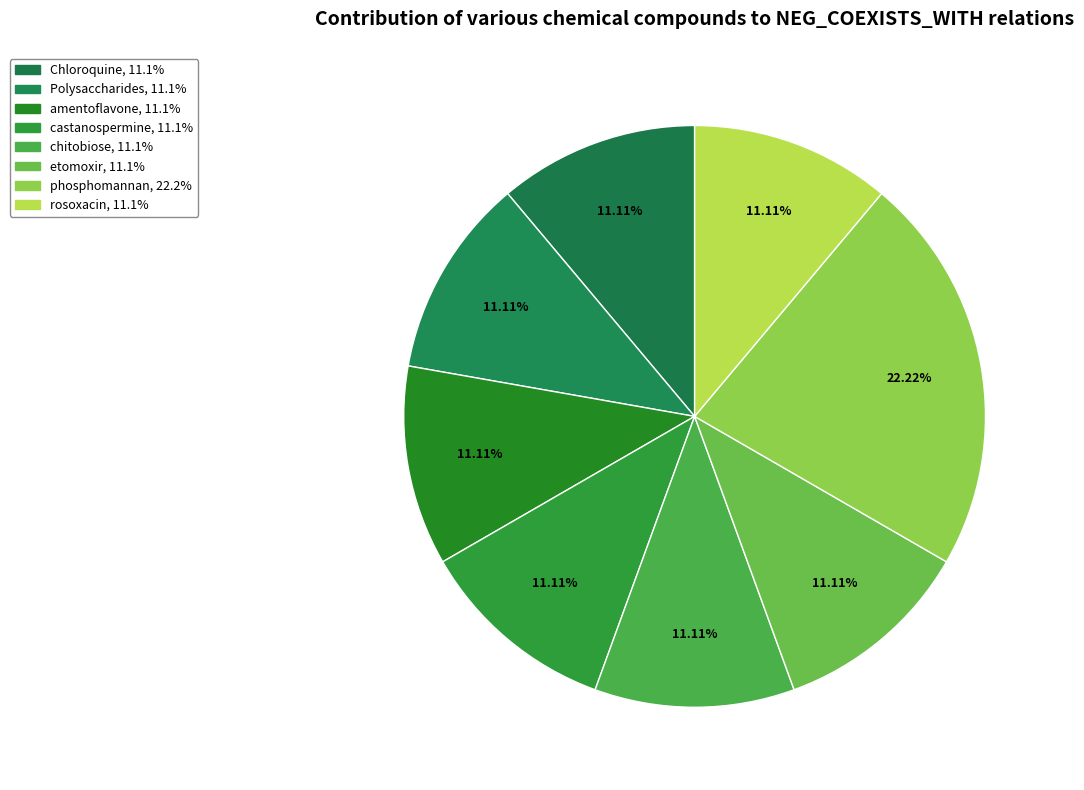

Which category has the biggest portion of the pie?

phosphomannan